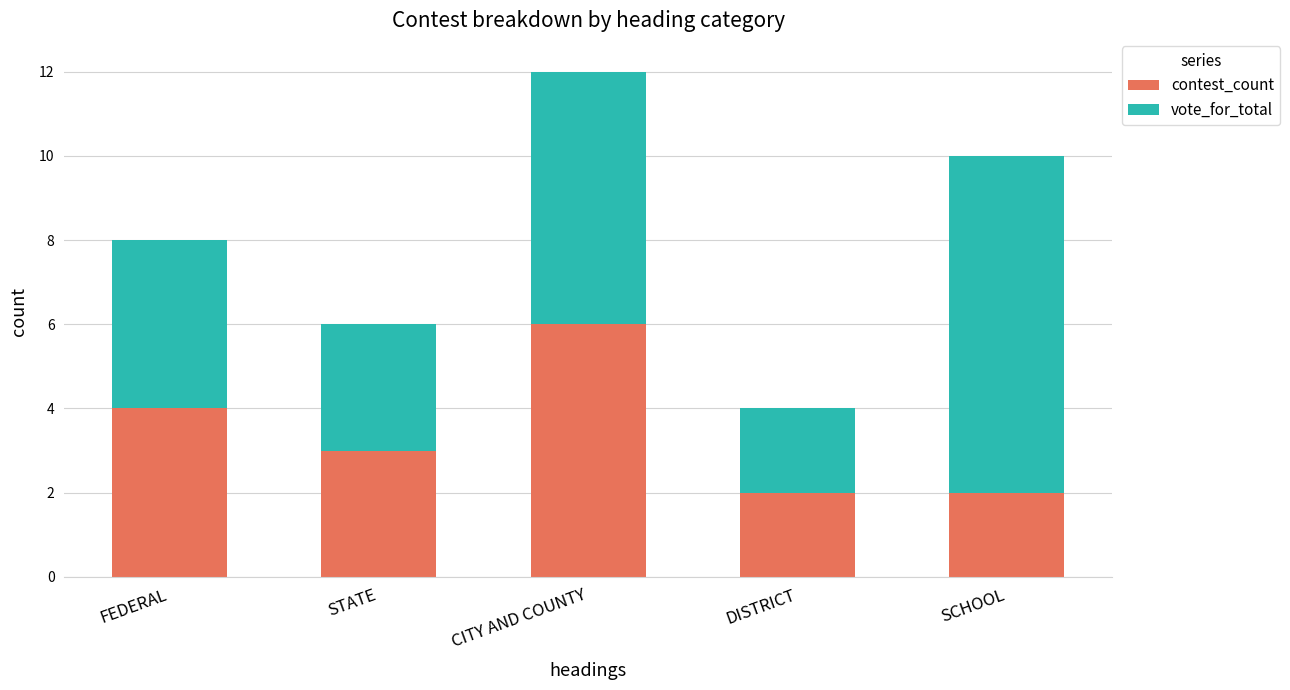

At which label does contest_count reach its peak?

CITY AND COUNTY